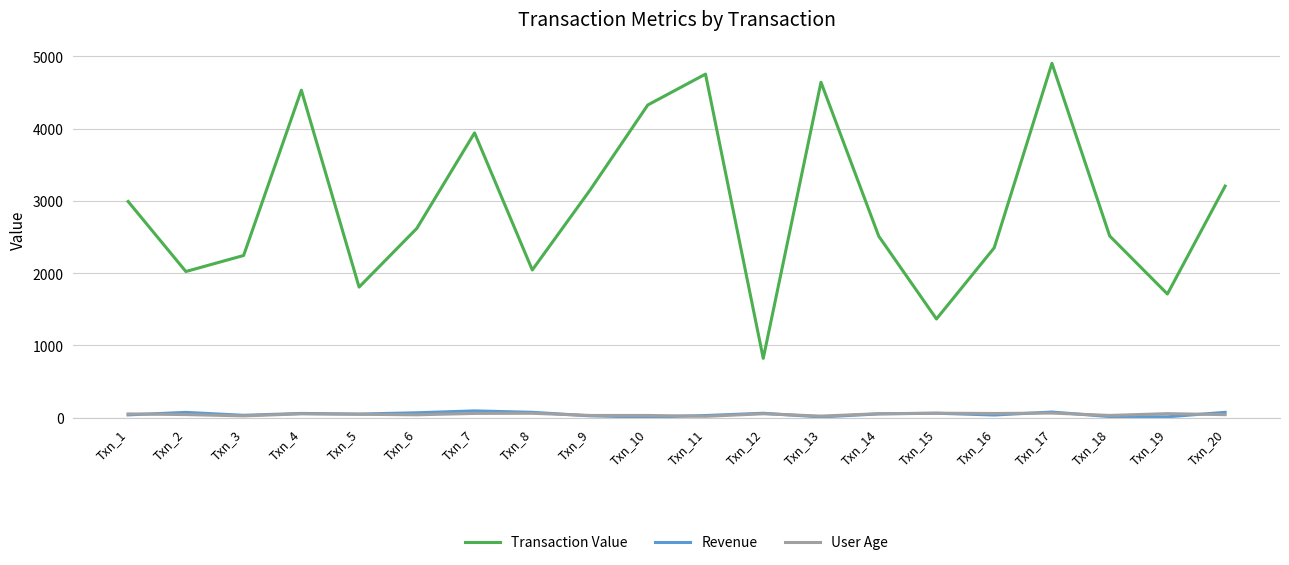

Which series has the largest range (max minus min)?

Transaction Value